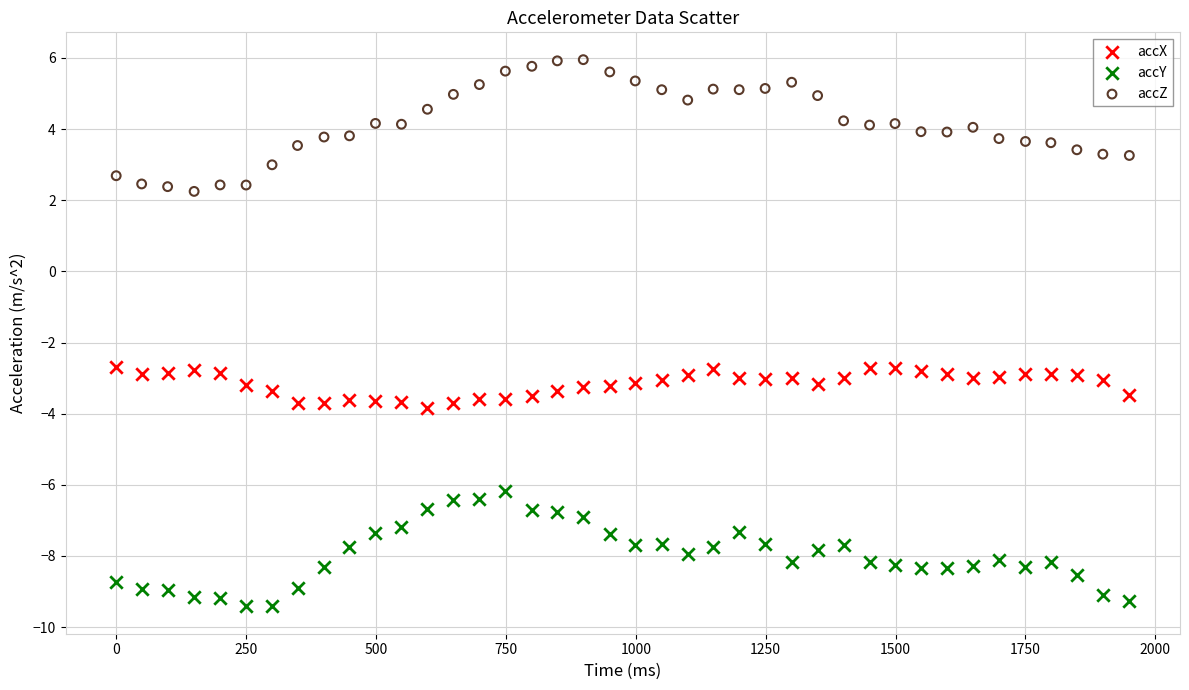

Which series reaches the maximum Y coordinate?

accZ